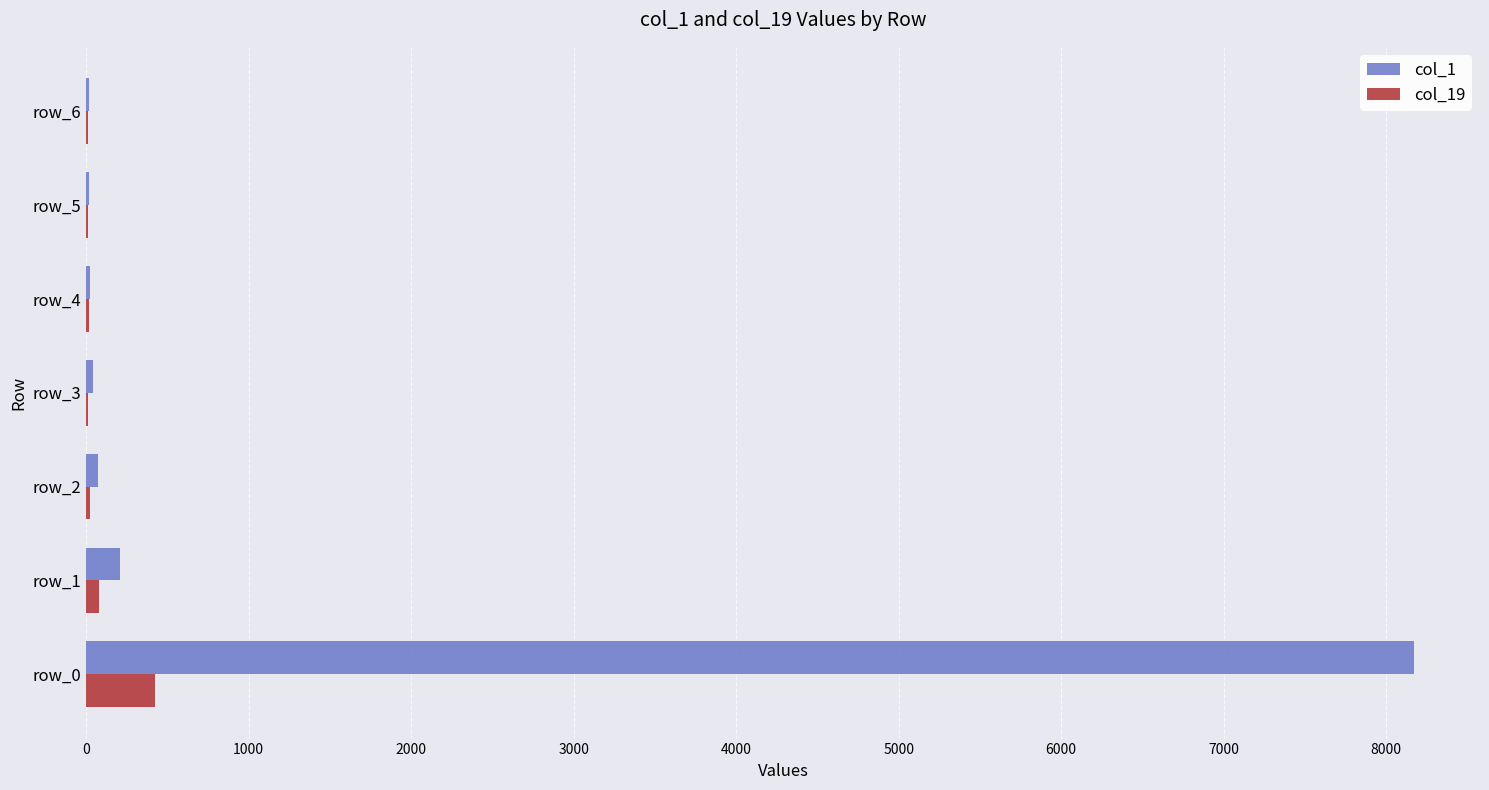

True or false: col_1 has a value of 8169 at row_0.

True